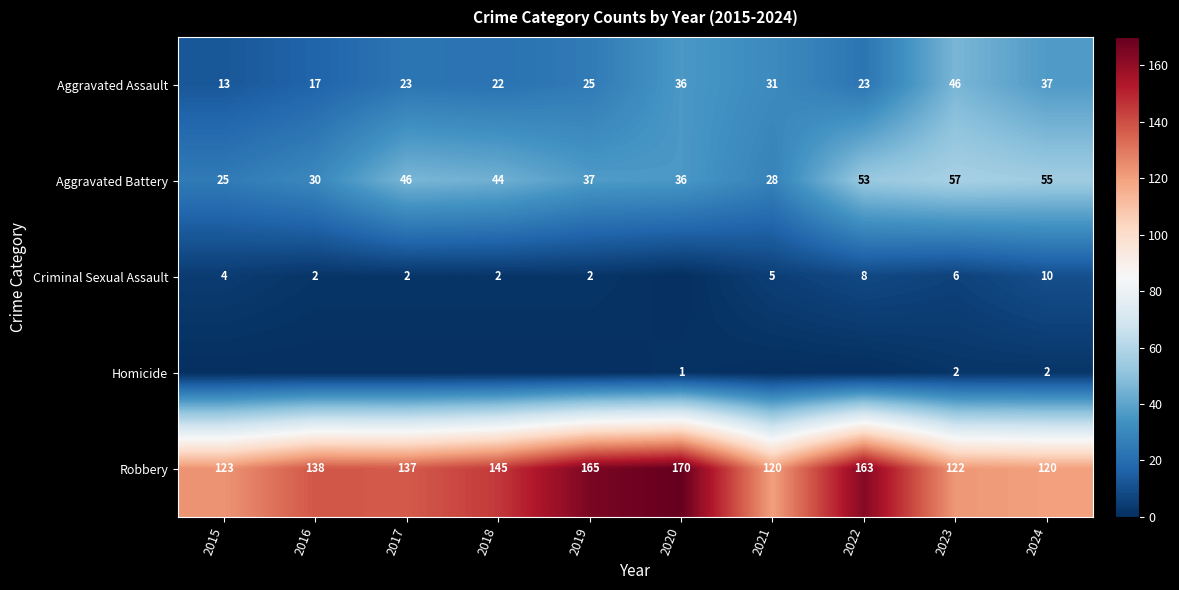

How many categories are shown in the chart?

10